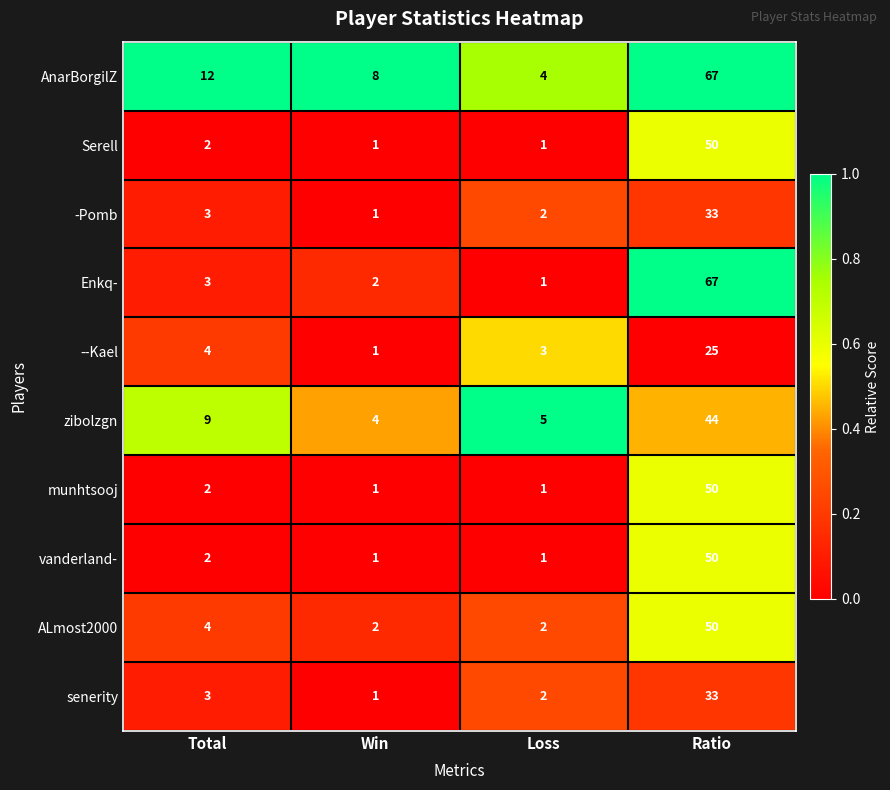

Where is -Pomb nearest to the value 17?

Total